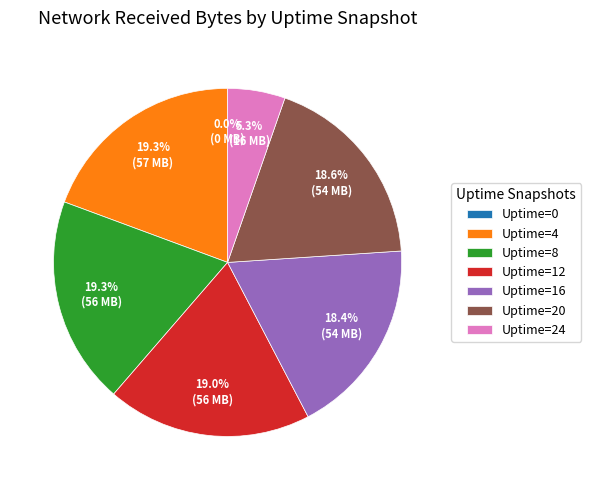

Is there a majority slice in this chart?

No